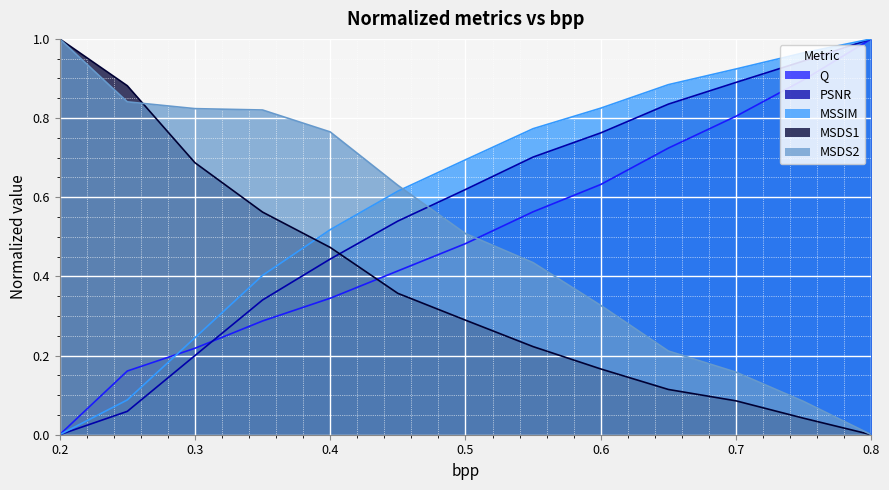

Between 0.25 and 0.7, which series saw the biggest shift?

MSSIM